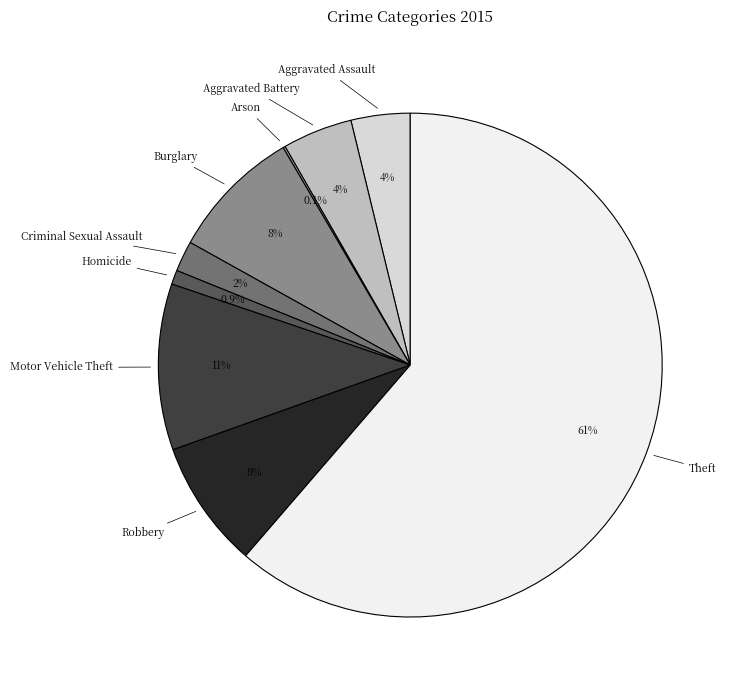

Does any single category account for the majority?

Yes